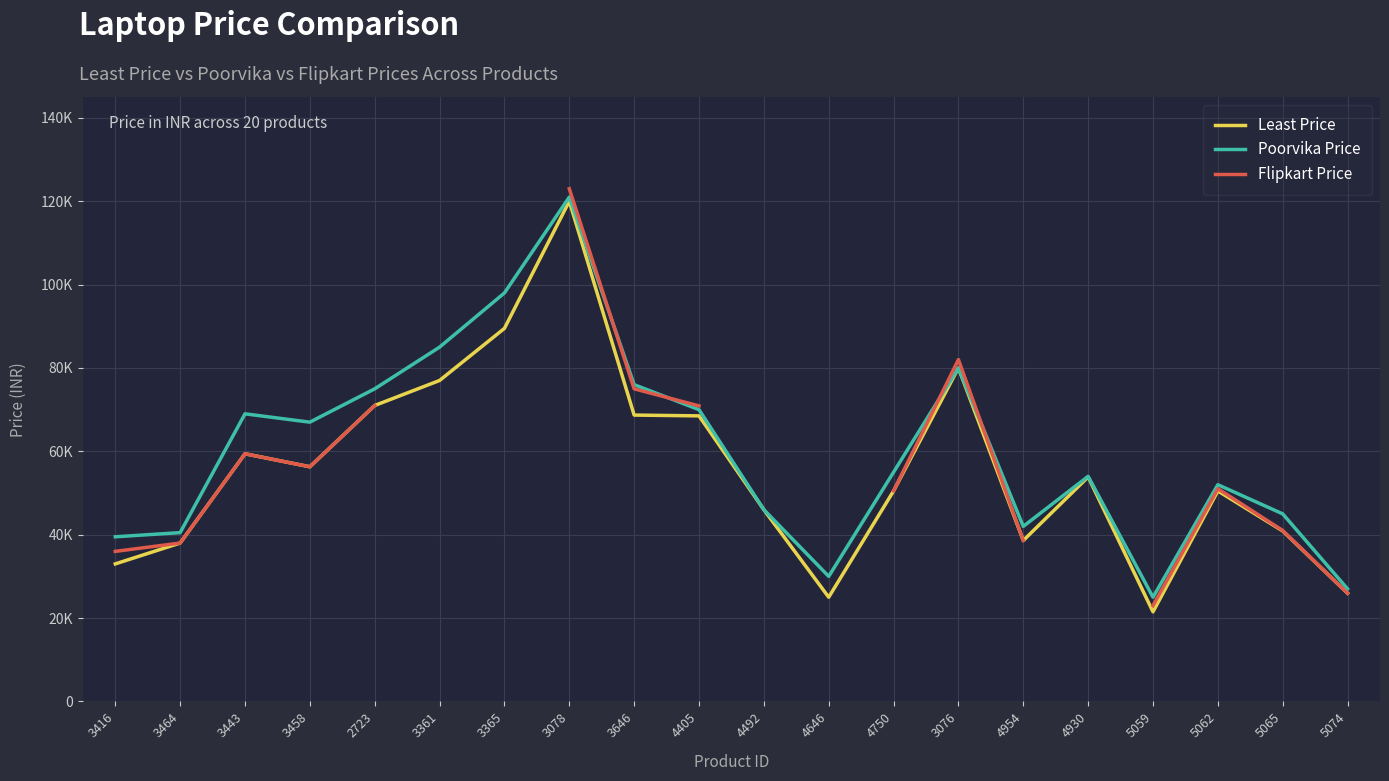

Is it true that Least Price equals 68499.0 at 4405?

True